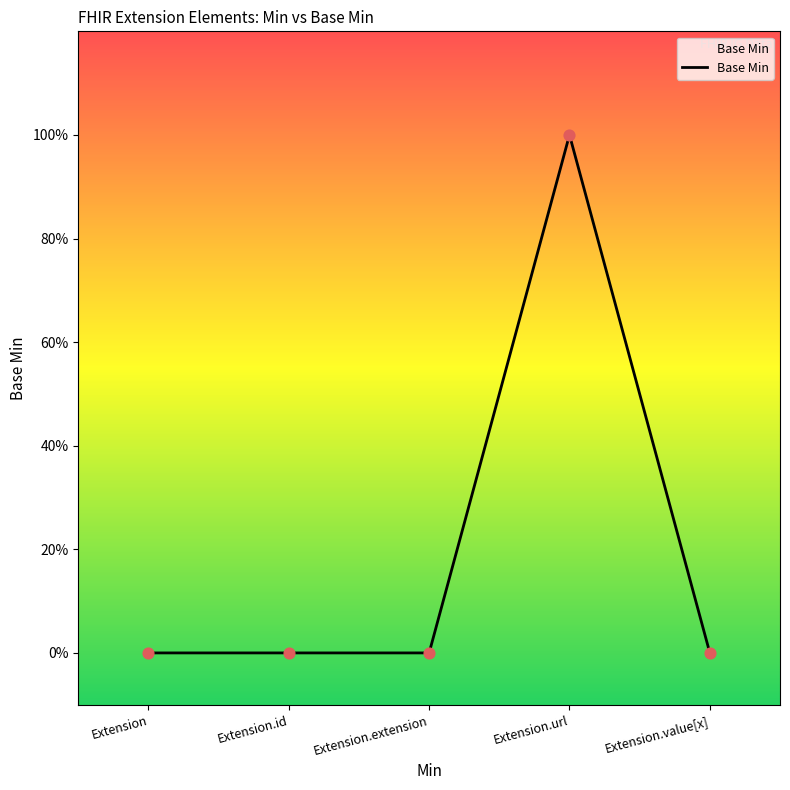

Which has a higher value, Extension.extension or Extension.url?

Extension.url